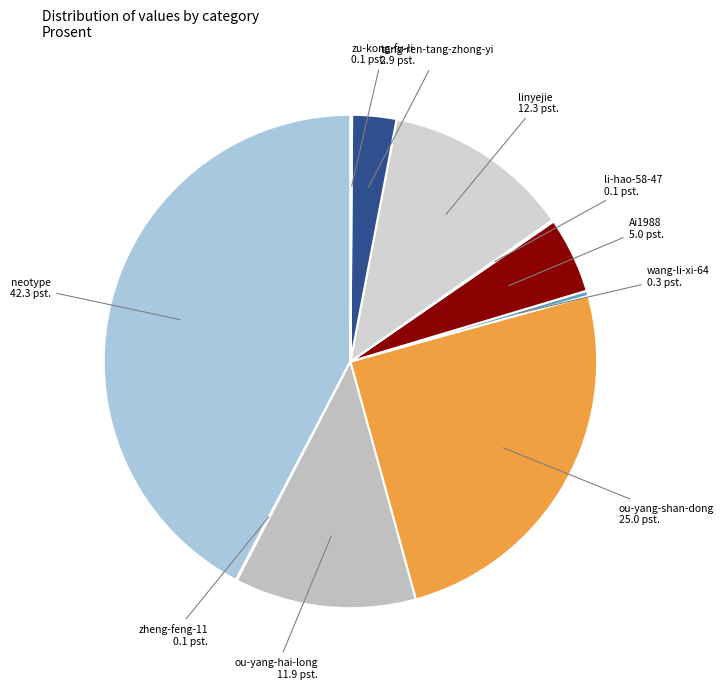

Do linyejie and ou-yang-shan-dong together represent more than half of the pie?

No